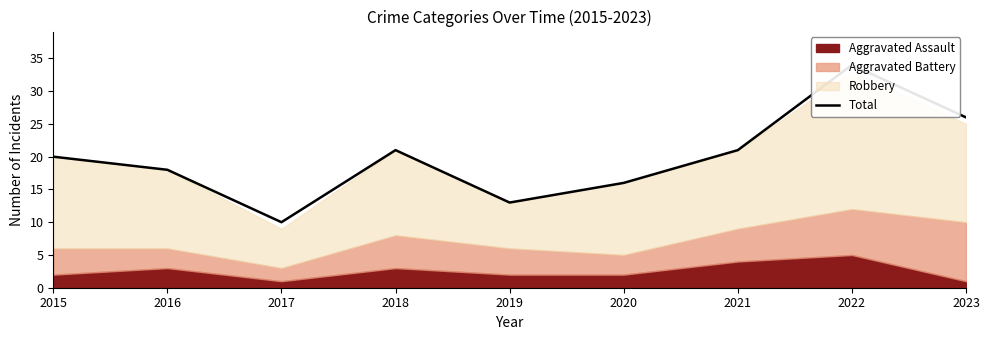

How many lines are shown in the chart?

1